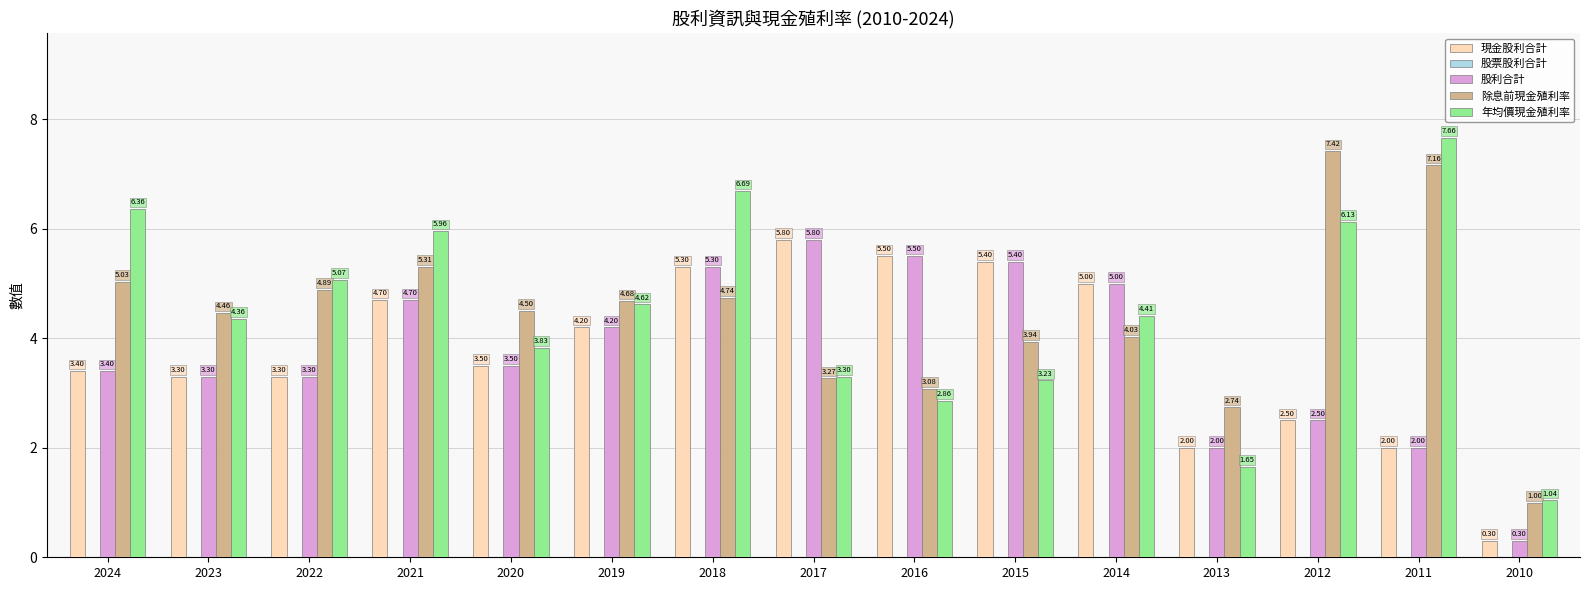

List the labels in order of 年均價現金殖利率 value, smallest first.

2010, 2013, 2016, 2015, 2017, 2020, 2023, 2014, 2019, 2022, 2021, 2012, 2024, 2018, 2011